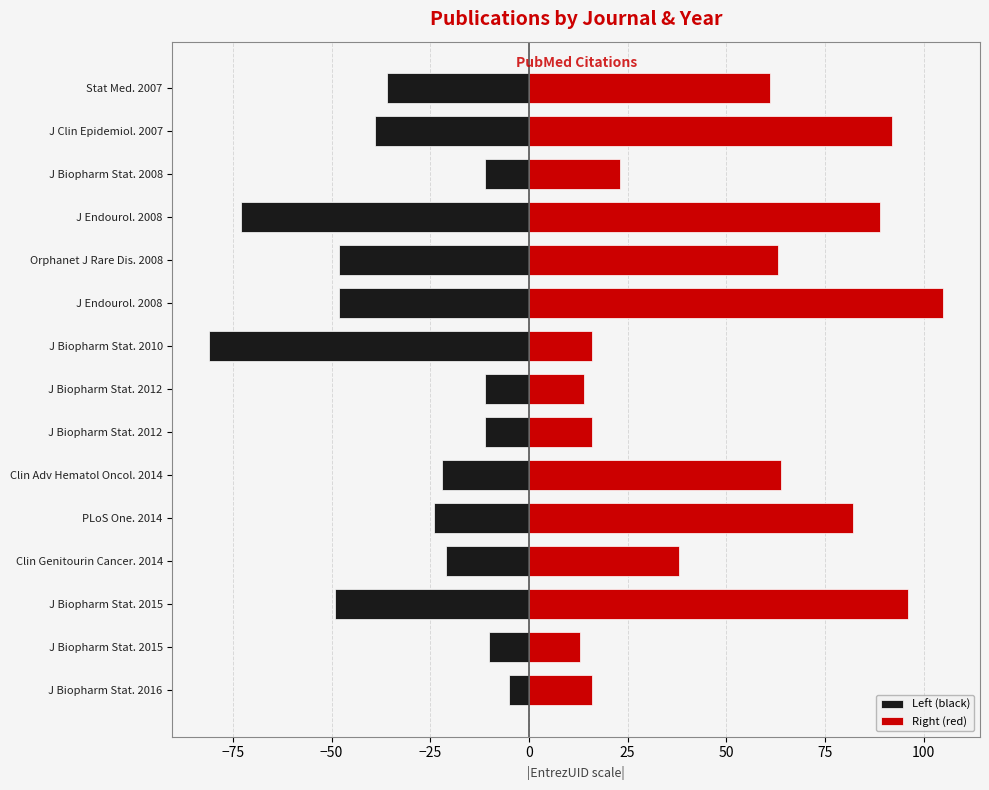

Between 0 and 14, which series saw the biggest shift?

Right (red)